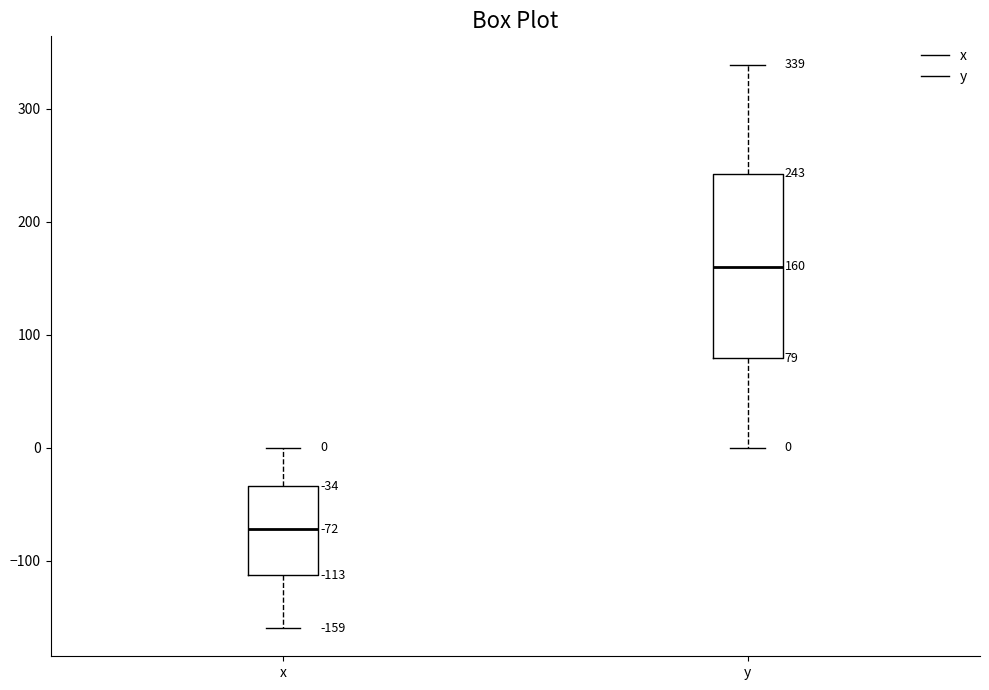

Comparing the boxes themselves (not the whiskers), which one is the tallest?

y